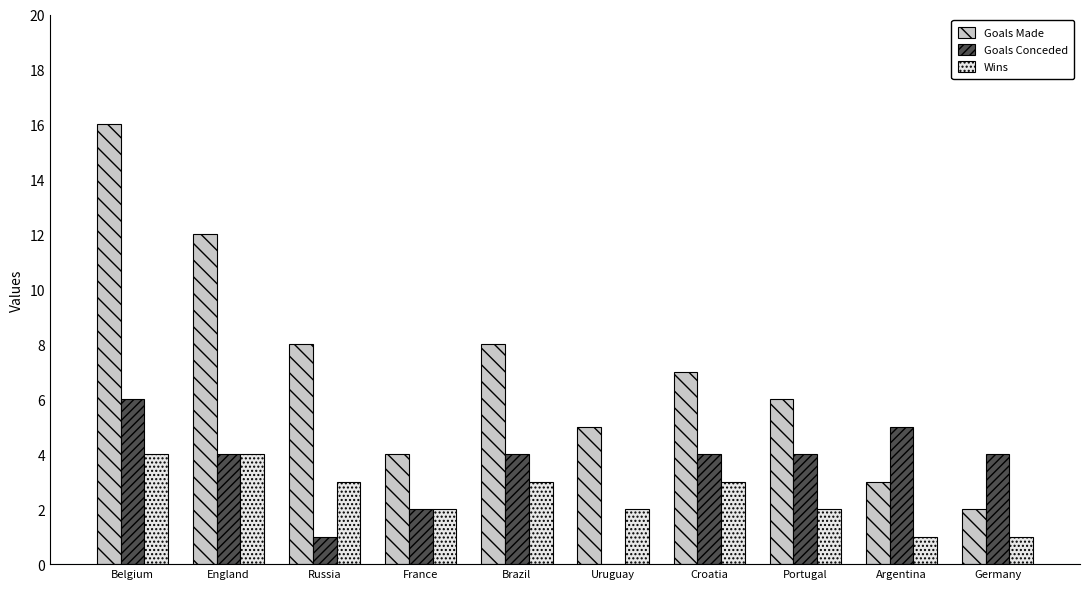

Is the value of Wins at Uruguay greater than the value of Goals Made at Portugal?

No